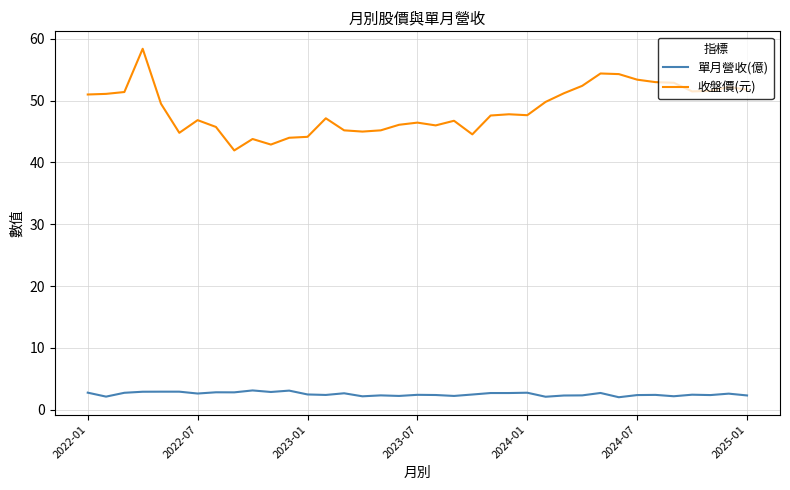

True or false: 單月營收(億) has more than 1 points higher than both neighbors.

True